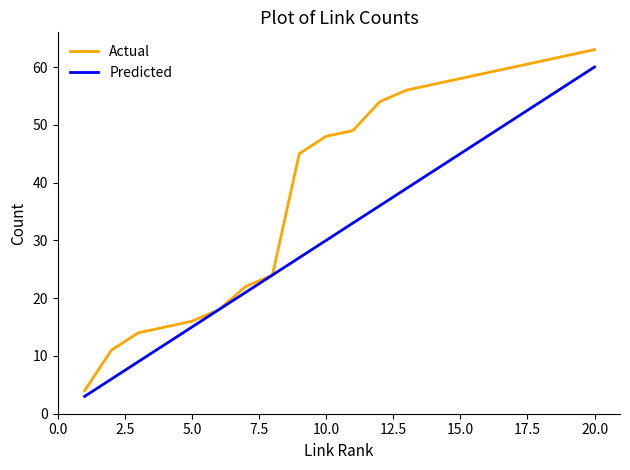

List the series in order of their peak value, highest first.

Actual, Predicted